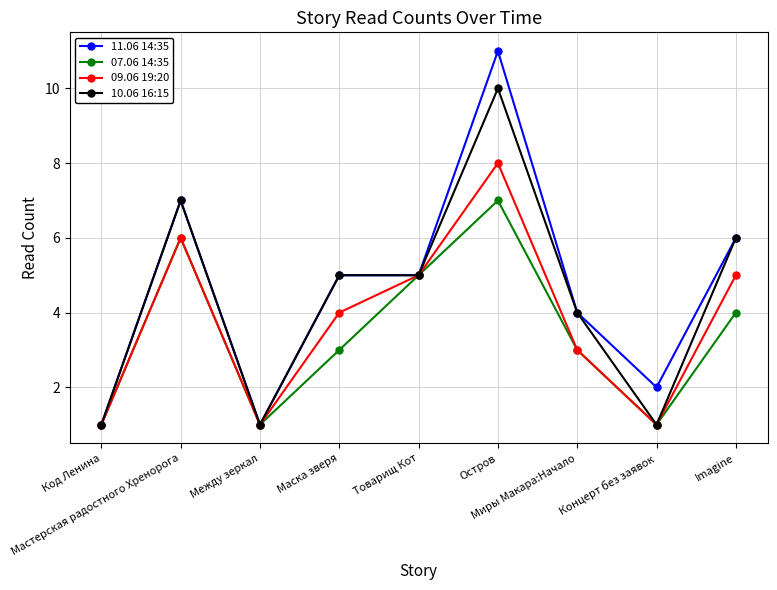

Rank the series by their average value, from highest to lowest.

11.06 14:35, 10.06 16:15, 09.06 19:20, 07.06 14:35